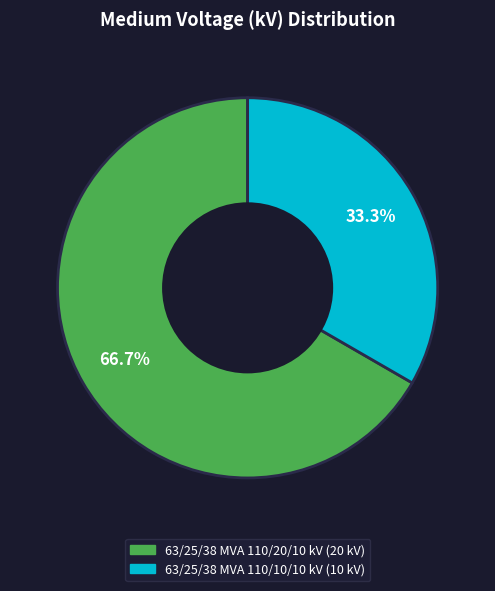

Rank the categories by value from lowest to highest.

63/25/38 MVA 110/10/10 kV, 63/25/38 MVA 110/20/10 kV